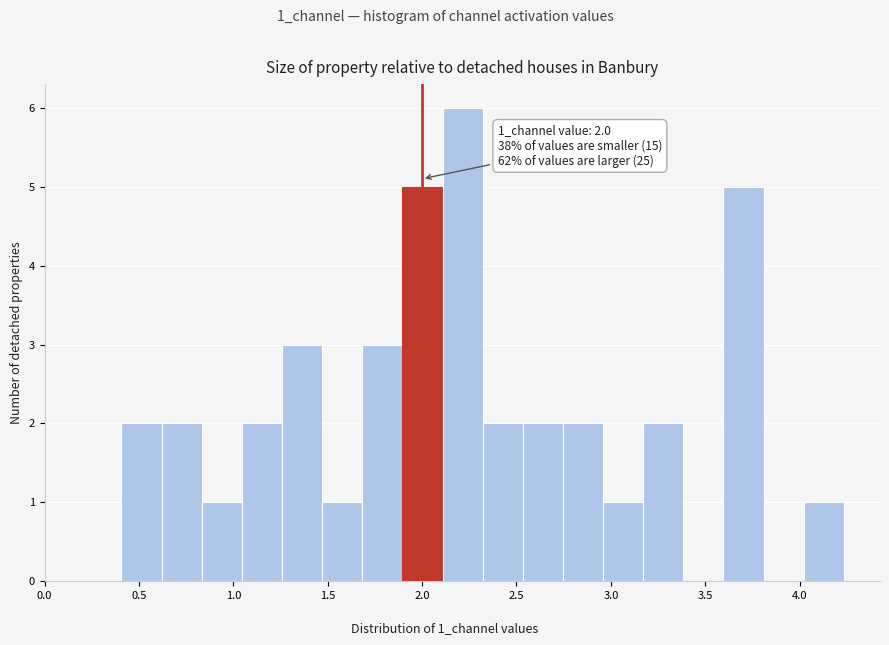

Which range on the x-axis has the tallest bar?

2.10 to 2.30